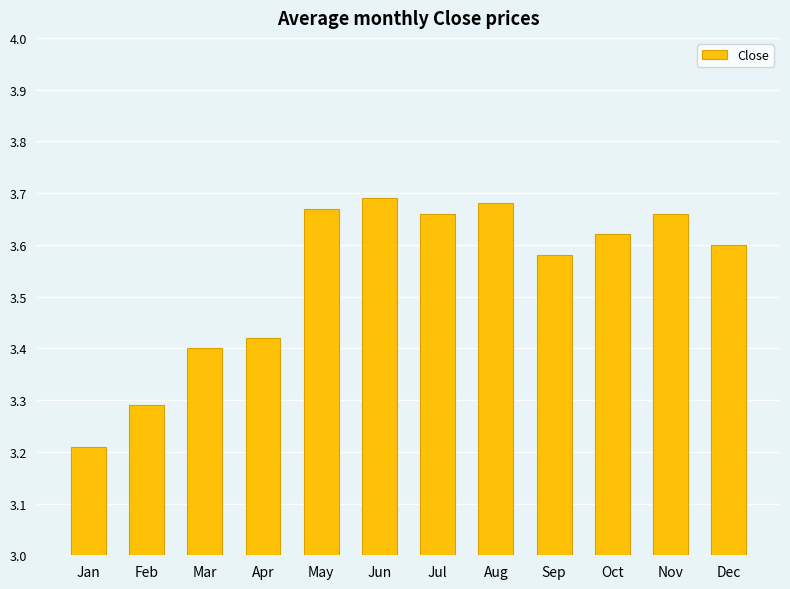

The value at Oct is 6.0. True or false?

False